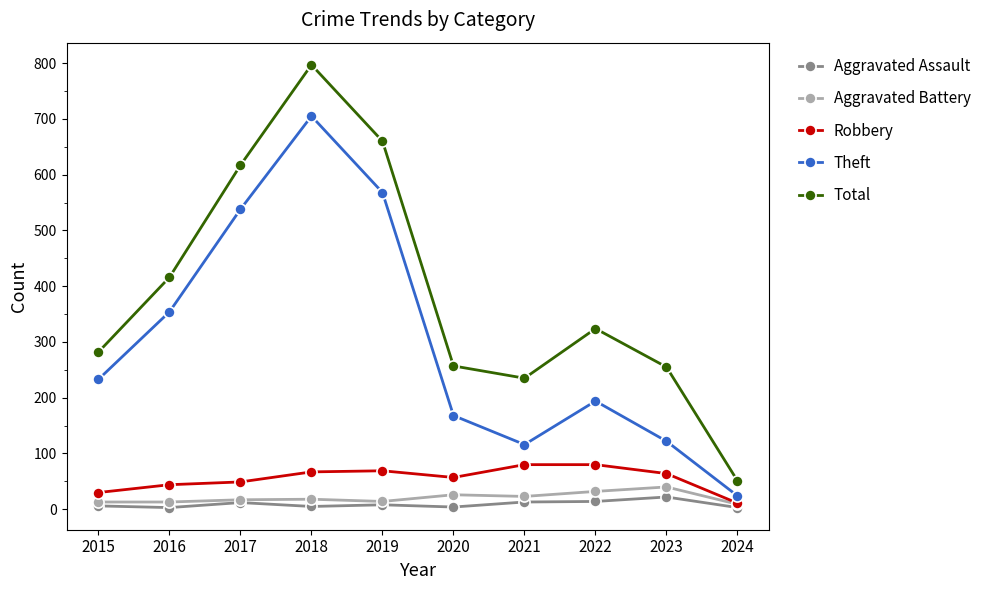

How many lines are shown in the chart?

5